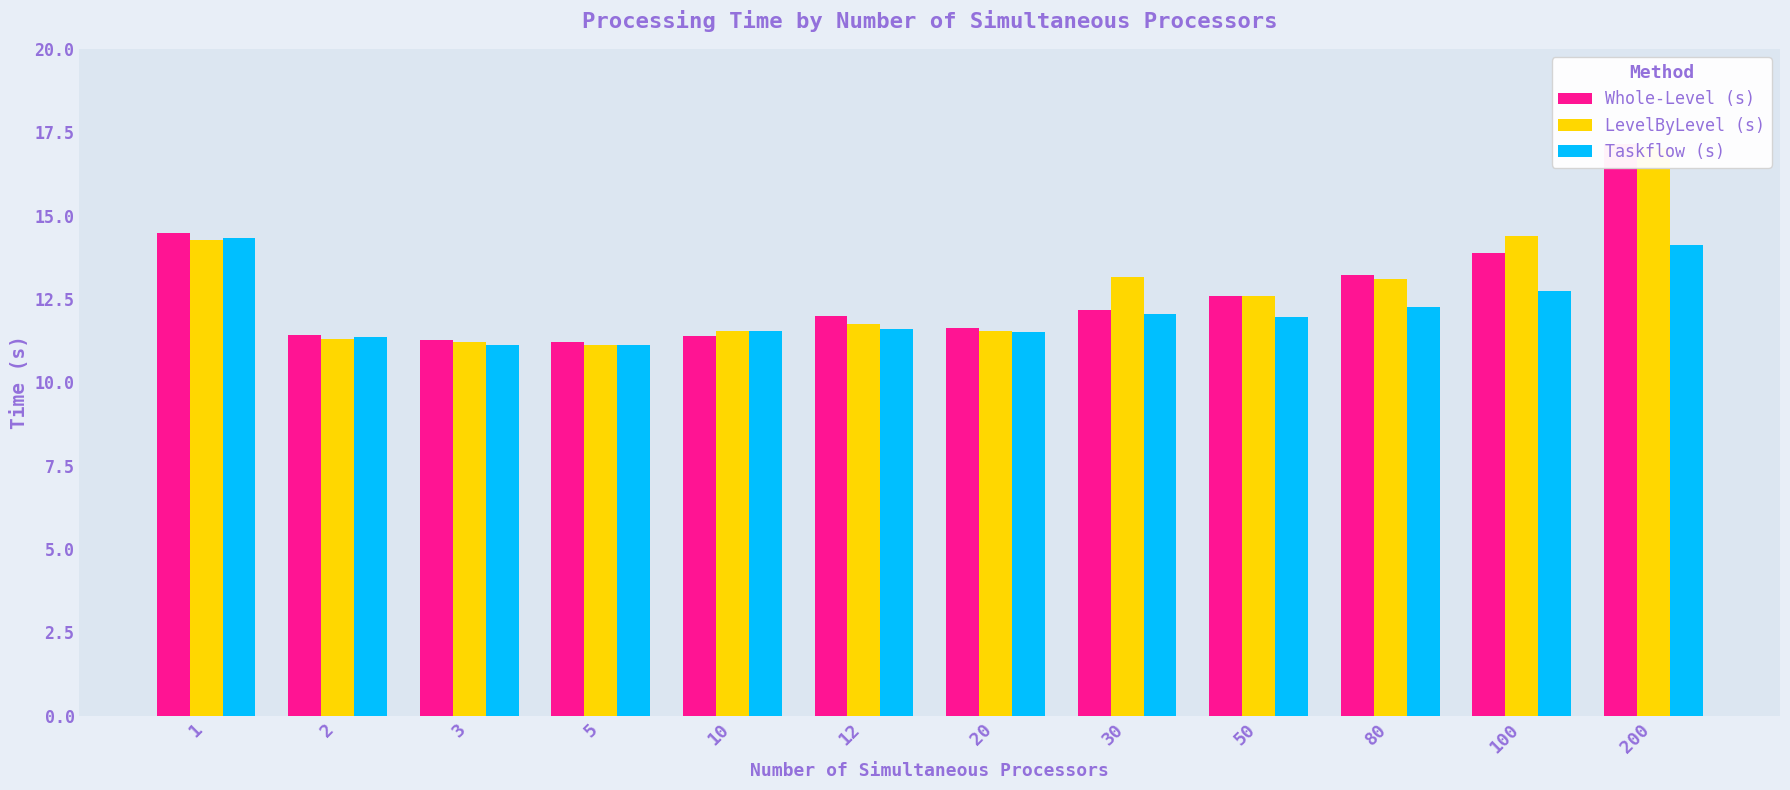

What are all the series names shown in the legend?

Whole-Level (s), LevelByLevel (s), Taskflow (s)